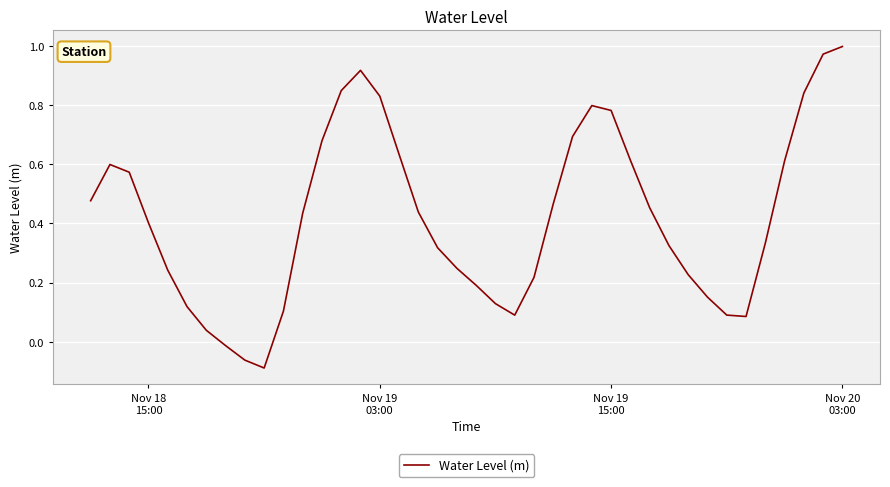

What is the difference between the maximum and minimum values?

1.1